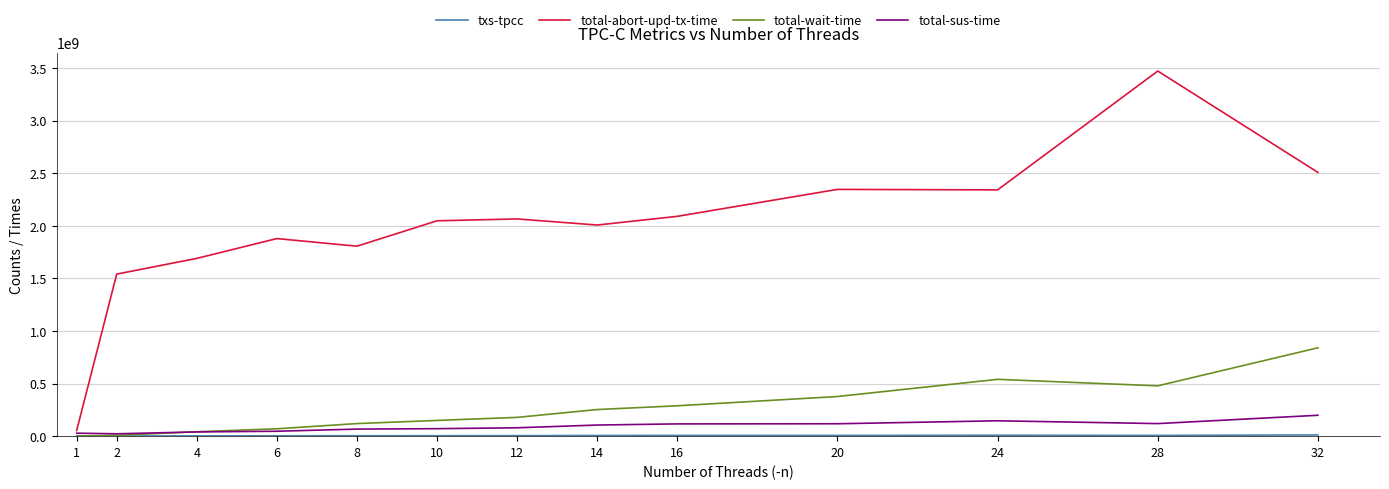

What is the sum of the total-abort-upd-tx-time values at 8 and 10?

3853129160